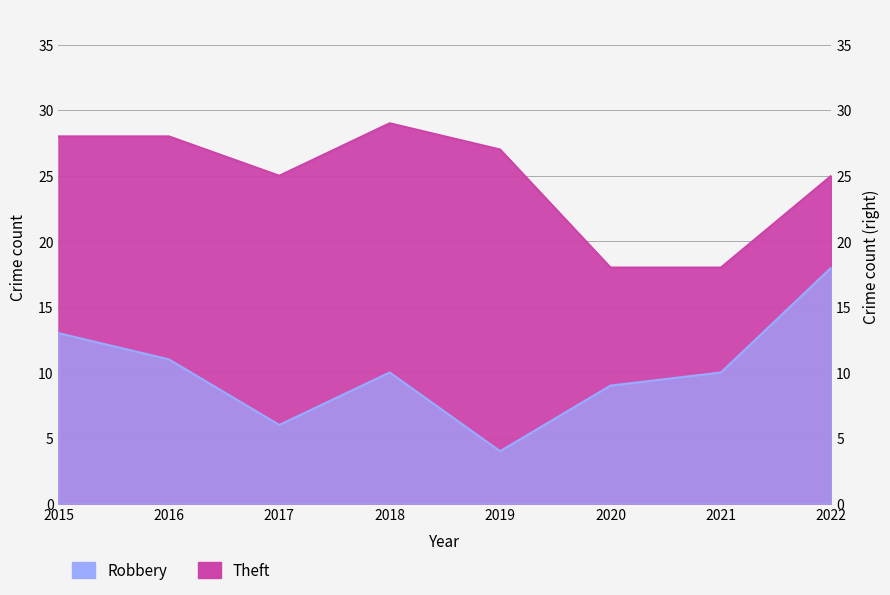

True or false: Theft and Robbery intersect in this chart.

False